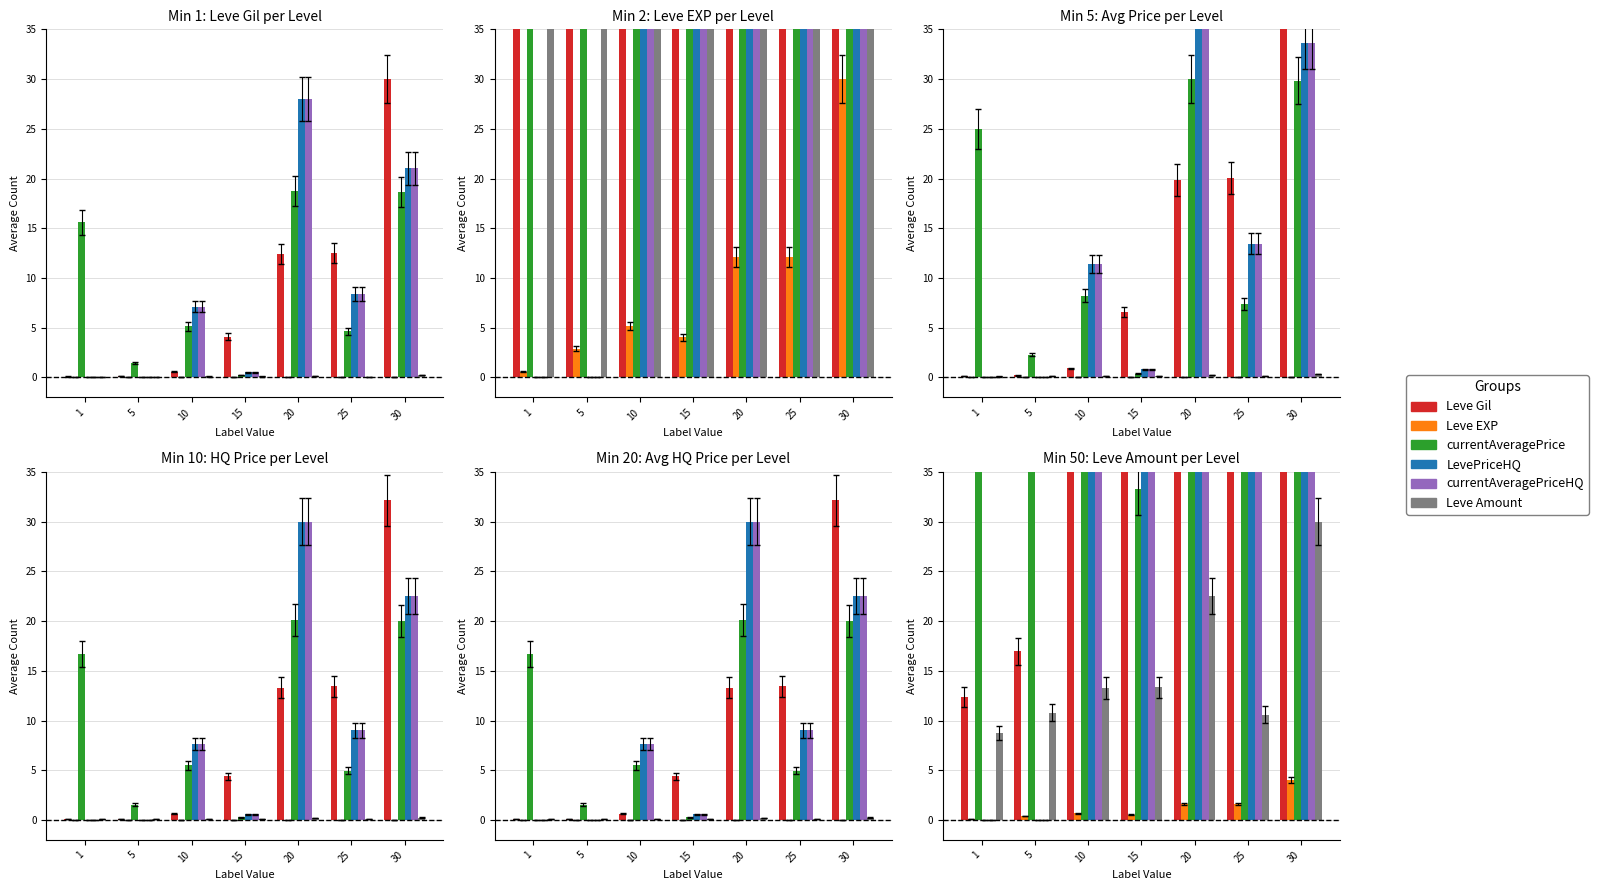

What is the average value of the Leve Gil series?

1147.9